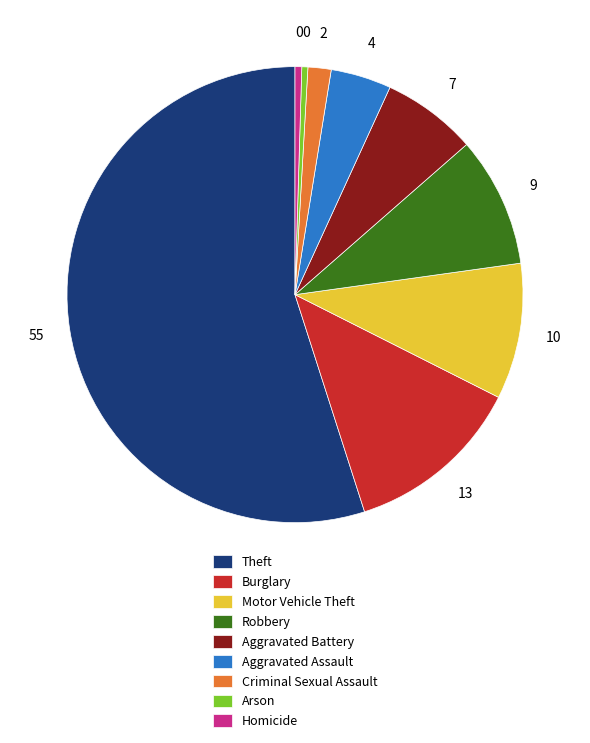

Which slice represents more than half of the pie?

Theft